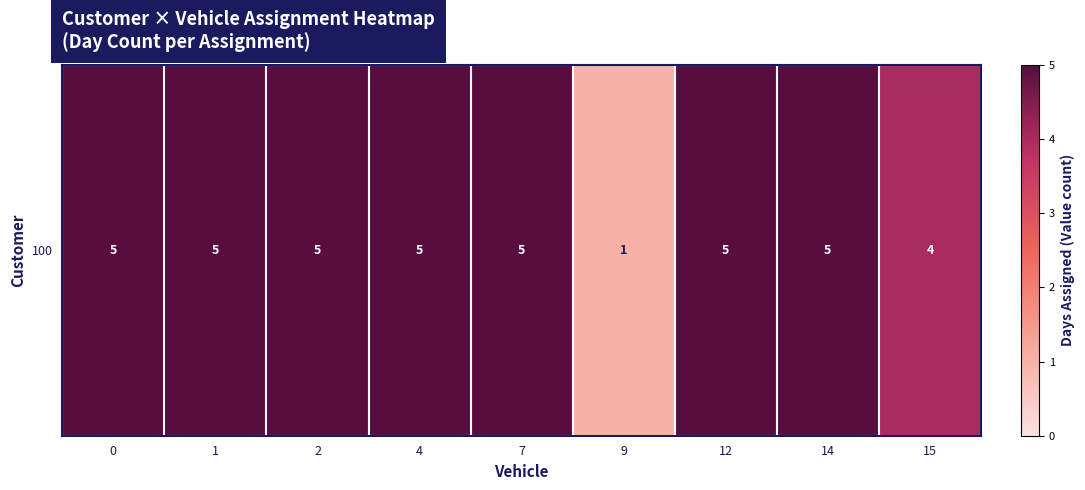

Reading left to right, extract all data points from this chart.

0=5	1=5	2=5	4=5	7=5	9=1	12=5	14=5	15=4